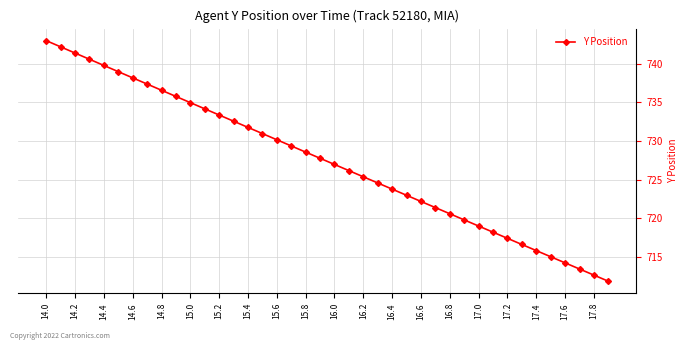

What is the value of the 10th point from the left?

735.8